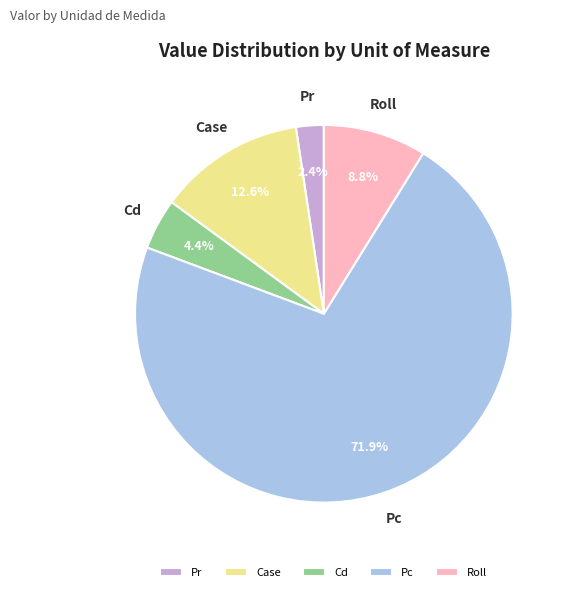

Which has a higher value, Roll or Case?

Case